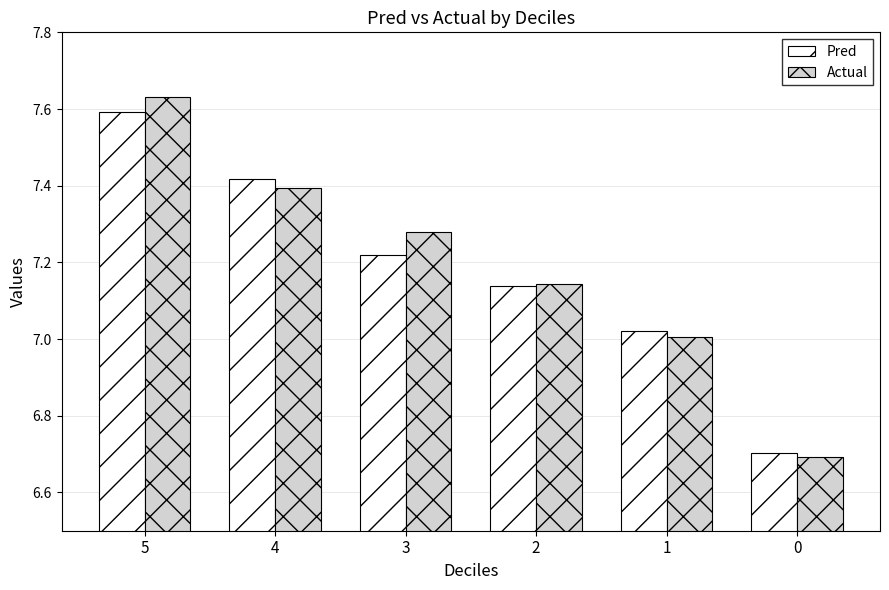

What is the total value across all series at 3?

14.5